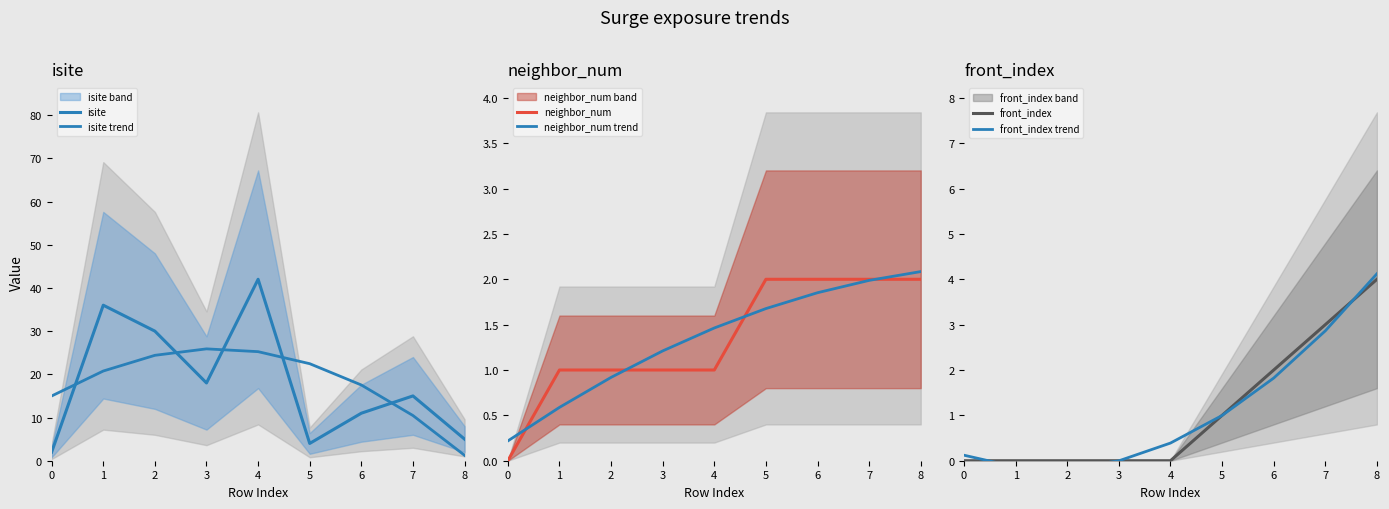

How many values in the neighbor_num trend series are below 1?

3